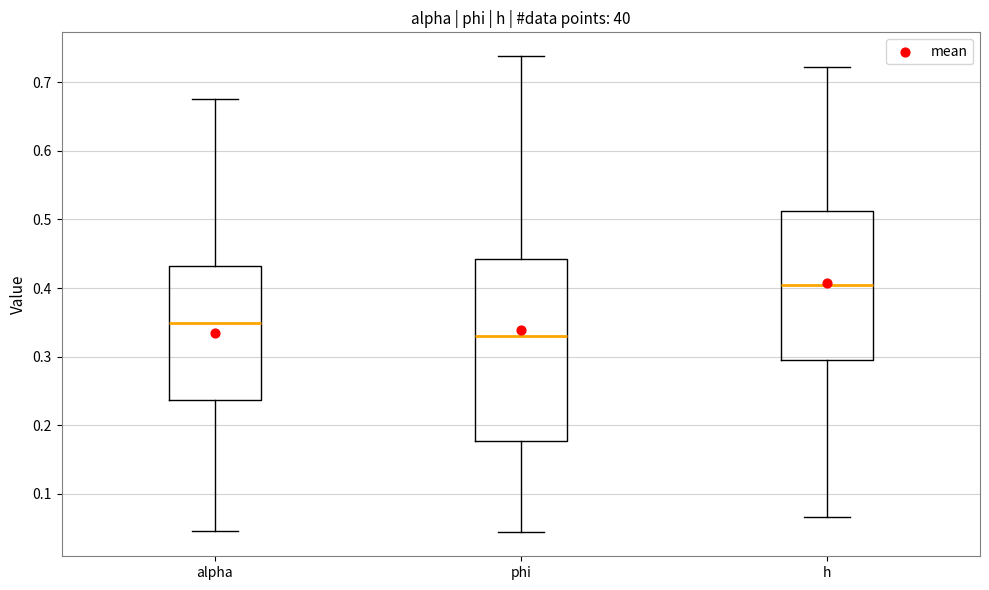

Comparing the boxes themselves (not the whiskers), which one is the tallest?

phi